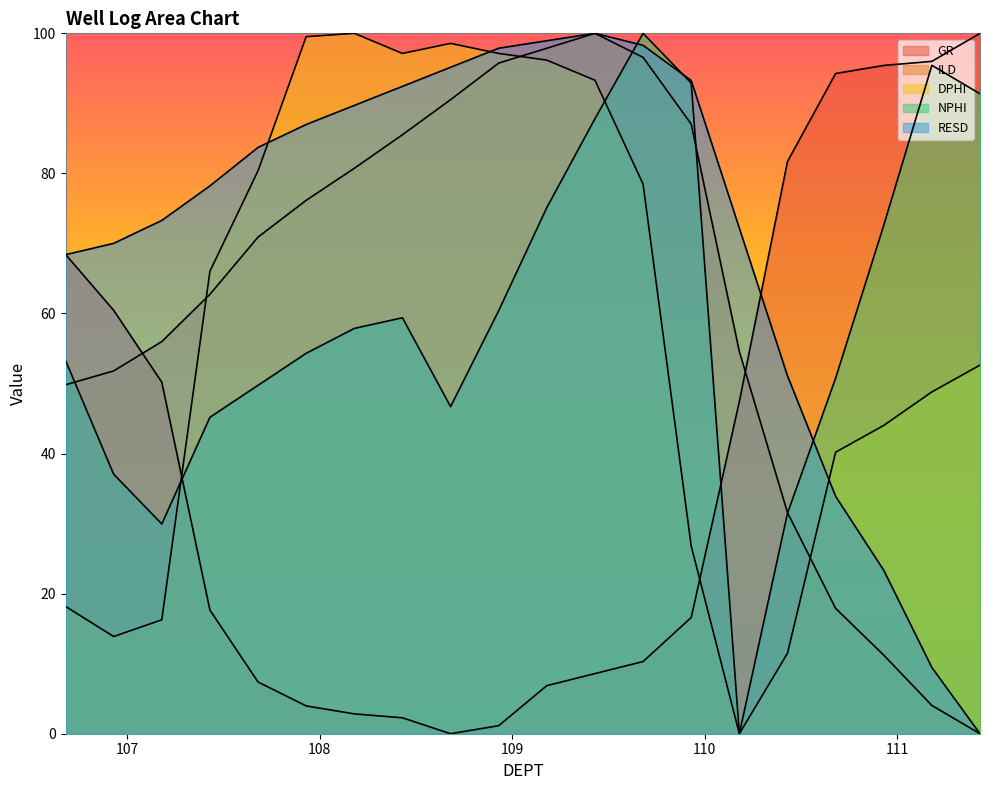

Reading left to right, transcribe all the data shown in this chart.

GR: 68.4	60.5	50.2	17.7	7.4	4.0	2.8	2.3	0.0	1.1	6.9	8.6	10.3	16.6	47.4	81.7	94.3	95.4	96.0	100.0
ILD: 49.8	51.8	56.0	62.7	70.9	76.2	80.7	85.5	90.5	95.7	97.9	100.0	96.6	87.0	54.6	31.6	17.9	11.2	4.0	0.0
DPHI: 18.2	13.9	16.3	66.0	80.4	99.5	100.0	97.1	98.6	97.1	96.2	93.3	78.5	26.8	0.0	11.5	40.2	44.0	48.8	52.6
NPHI: 53.3	37.1	29.9	45.2	49.7	54.3	57.9	59.4	46.7	60.4	75.1	87.8	100.0	92.9	0.0	31.5	50.8	72.6	95.4	91.4
RESD: 68.4	70.0	73.3	78.2	83.7	87.0	89.7	92.4	95.2	97.9	98.9	100.0	98.3	93.3	72.2	51.1	33.9	23.3	9.5	0.0